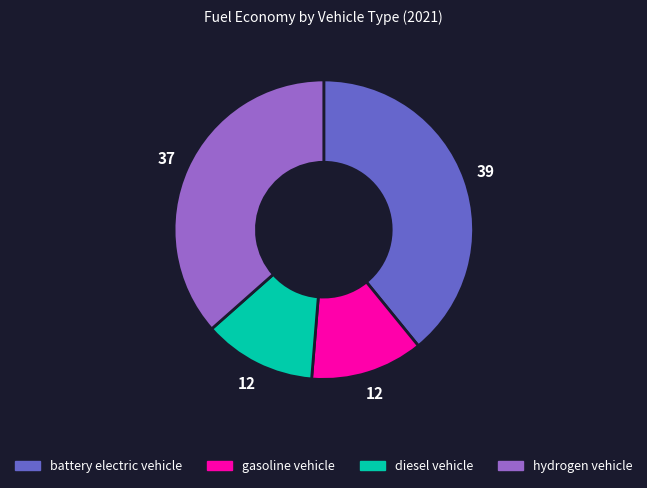

Does any single category account for the majority?

No